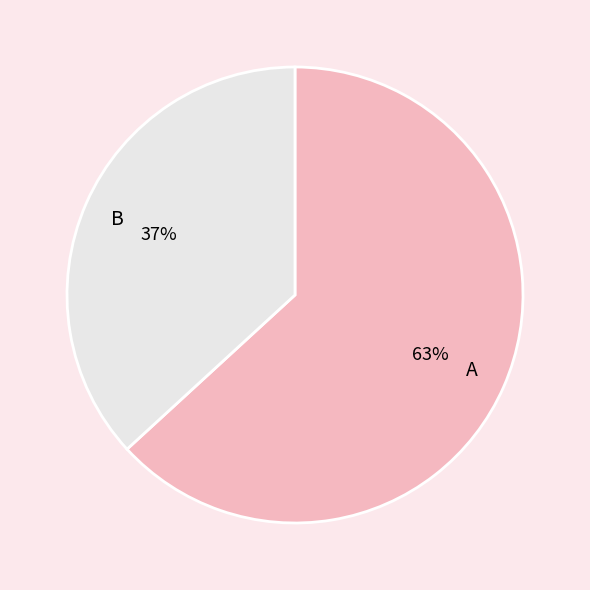

Is there a majority slice in this chart?

Yes